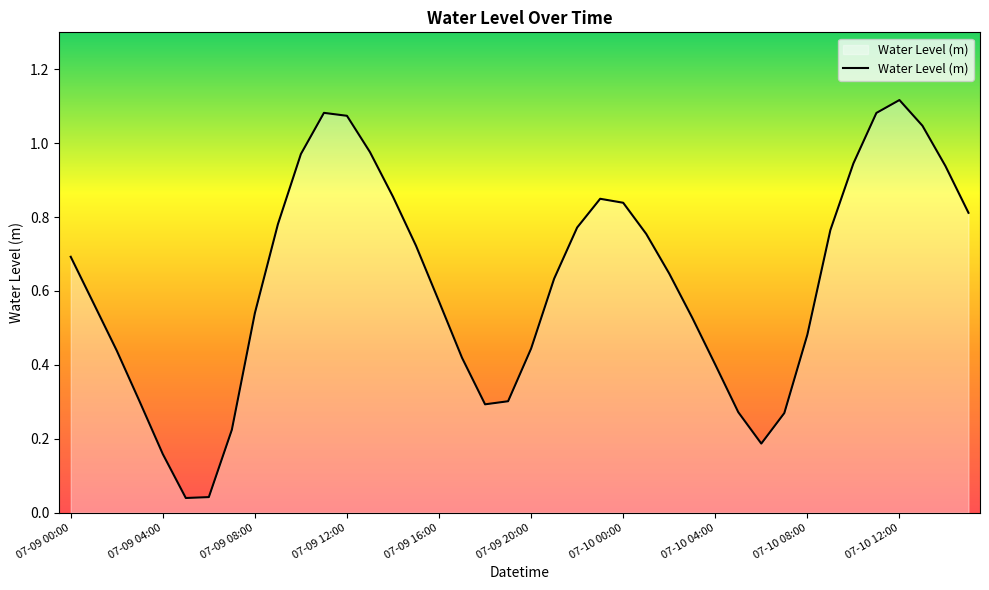

What is the label of the 3rd point from the left?

07-09 02:00